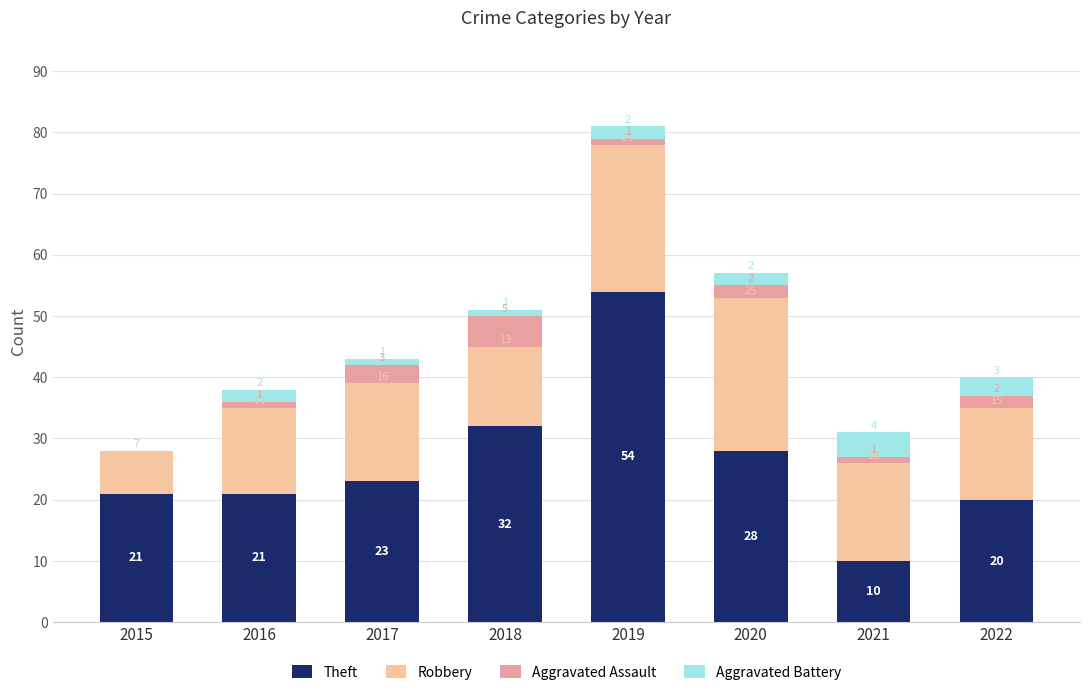

Which category has the highest value in the Theft series?

2019